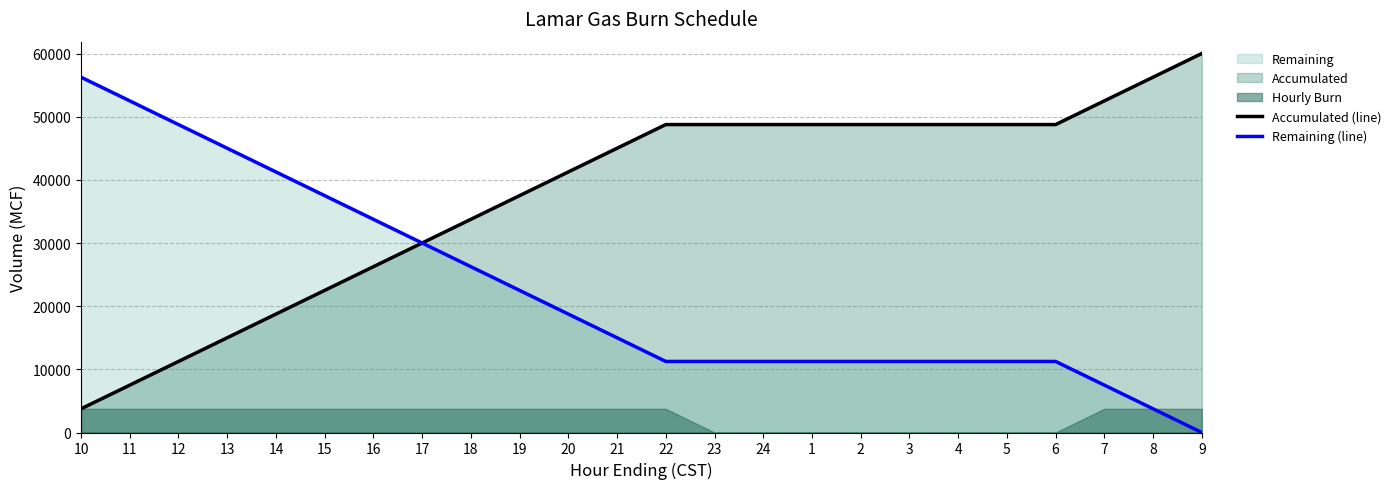

How many data points in Accumulated (line) are less than 48750?

12